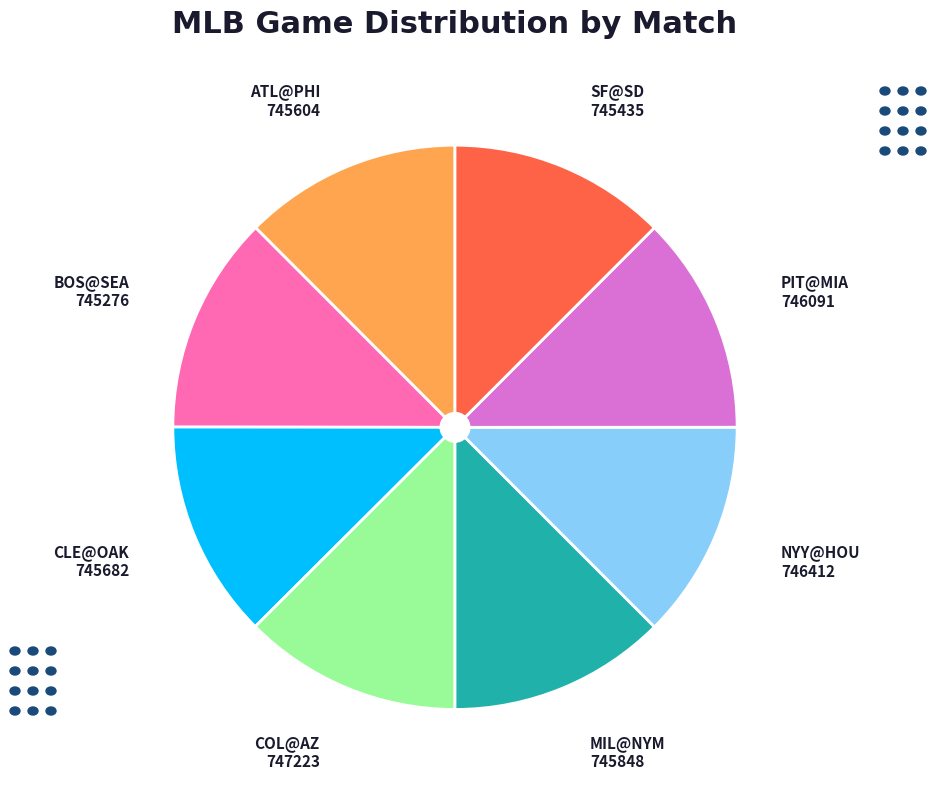

Is there any slice that represents more than half of the pie?

No